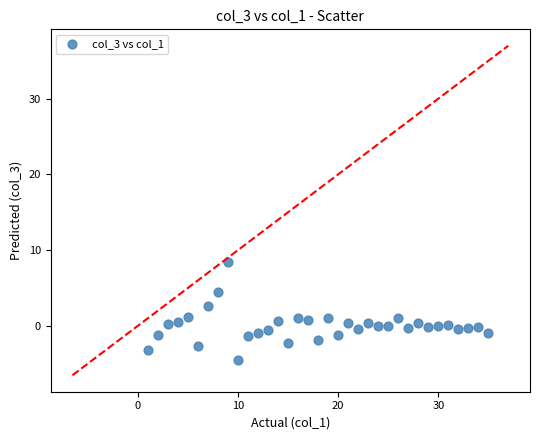

What is the range of Y values (max minus min)?

13.0